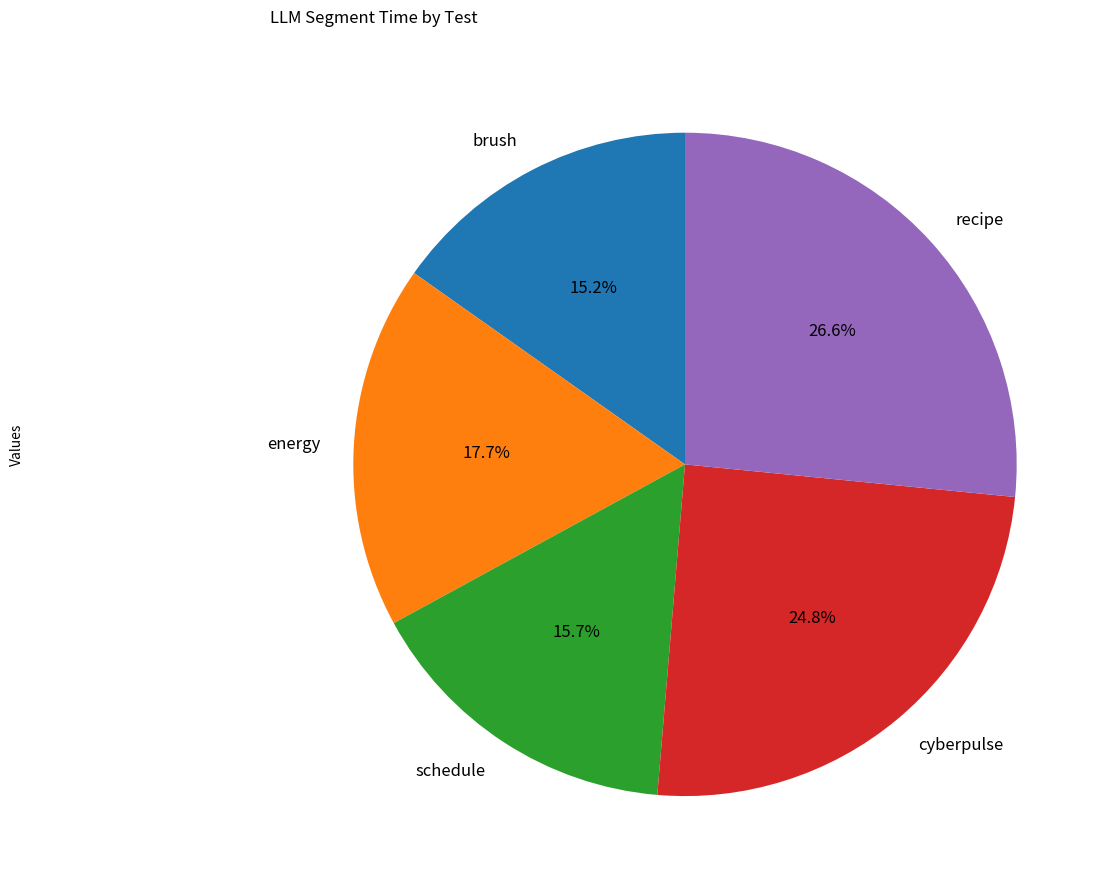

What portion of the pie excludes brush?

84.8%